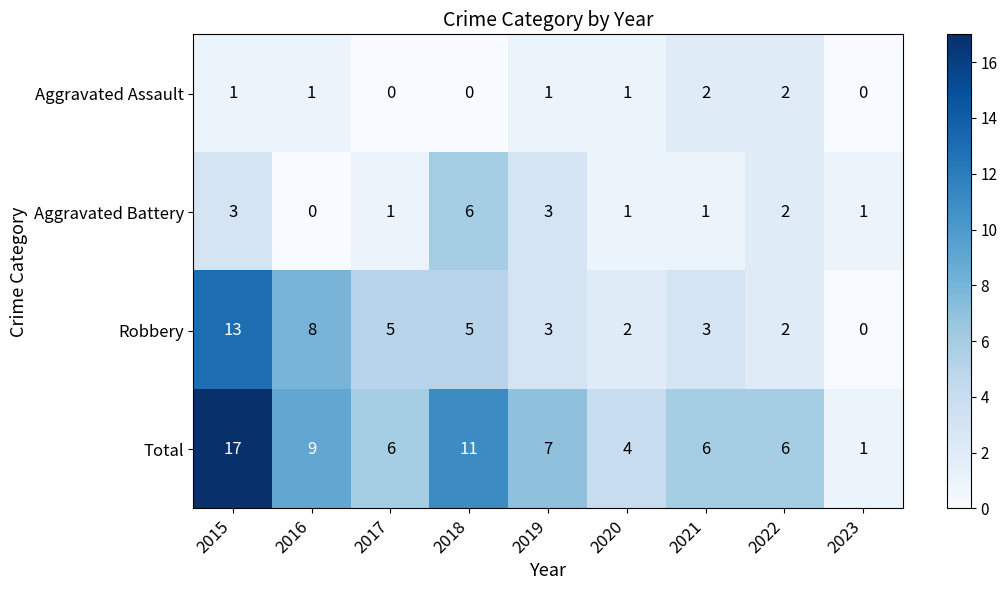

True or false: Aggravated Assault has a value of 1 at 2023.

False